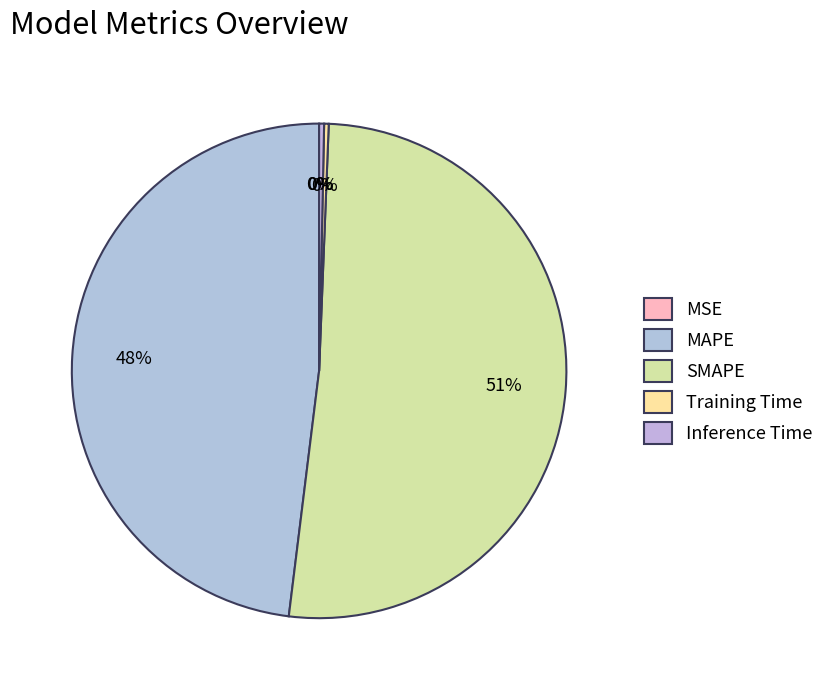

Do MAPE and MSE together represent more than half of the pie?

No